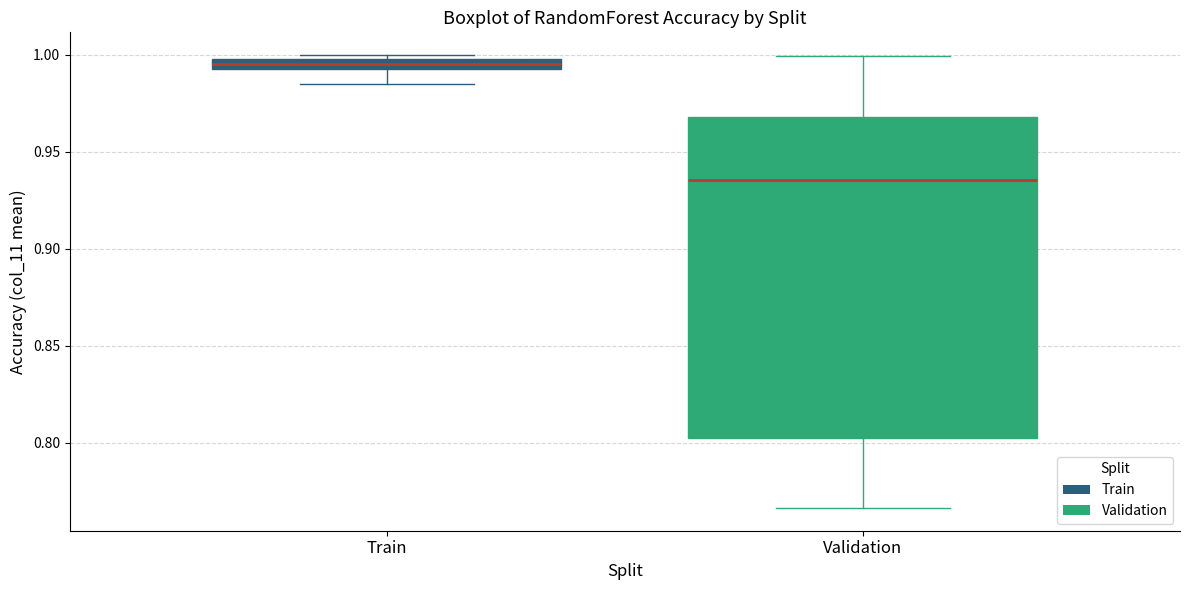

Which box is the tallest, from its lower edge to its upper edge?

Validation